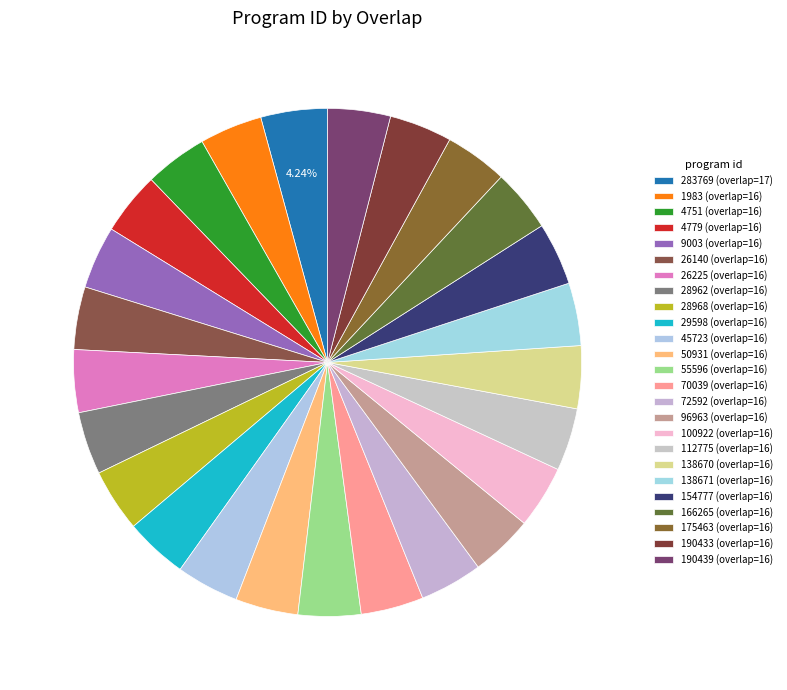

Combined, do 166265 and 112775 account for over 50%?

No